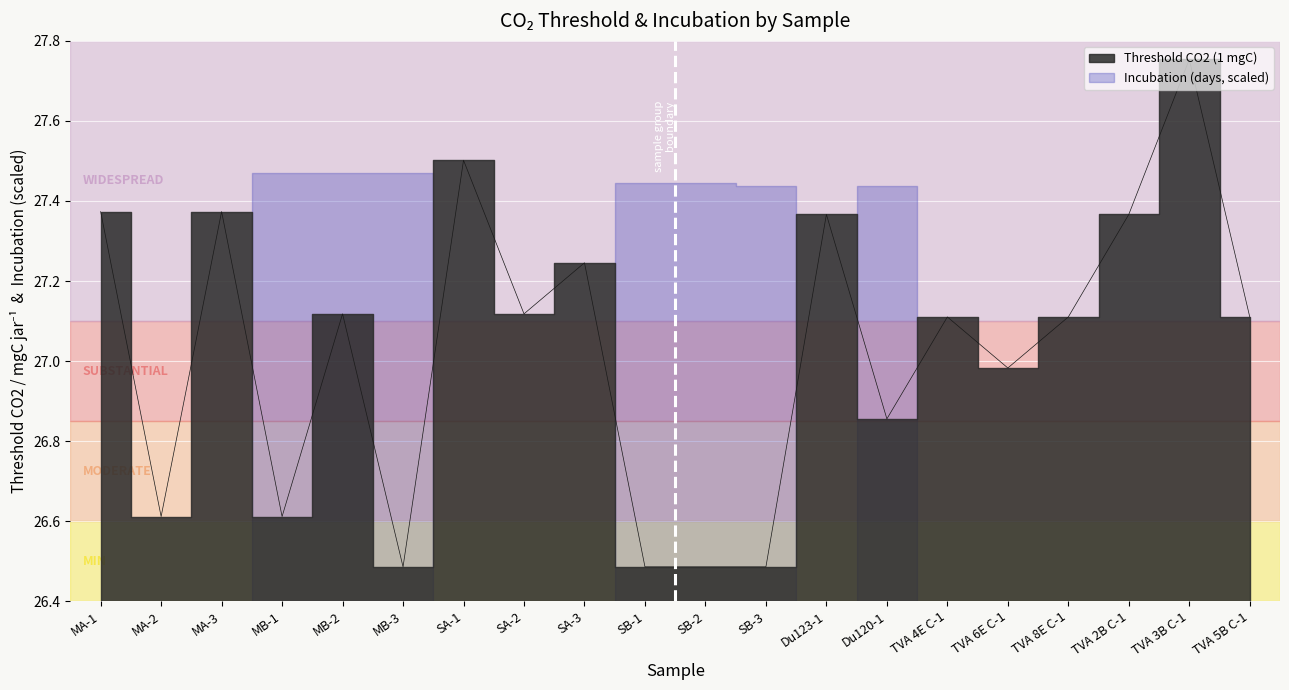

Reading left to right, what are all the values shown in this chart?

MA-1=27.4	MA-2=26.6	MA-3=27.4	MB-1=26.6	MB-2=27.1	MB-3=26.5	SA-1=27.5	SA-2=27.1	SA-3=27.2	SB-1=26.5	SB-2=26.5	SB-3=26.5	Du123-1=27.4	Du120-1=26.9	TVA 4E C-1=27.1	TVA 6E C-1=27.0	TVA 8E C-1=27.1	TVA 2B C-1=27.4	TVA 3B C-1=27.8	TVA 5B C-1=27.1